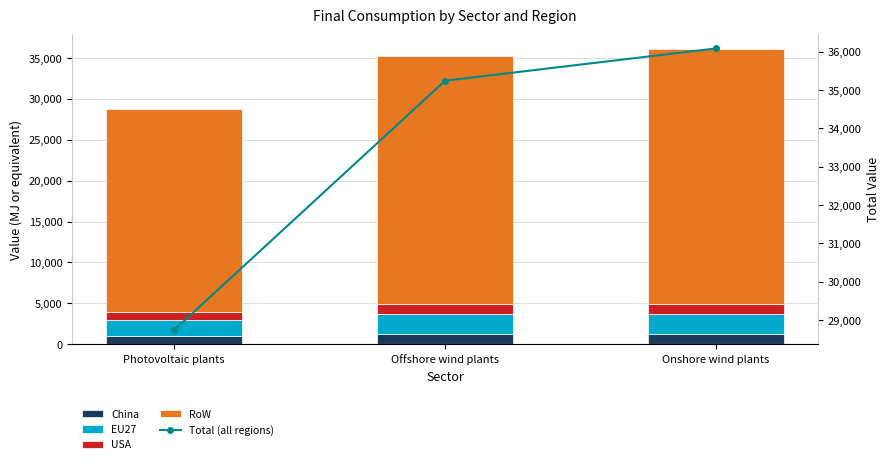

What value does the RoW series have at Onshore wind plants?

31106.1